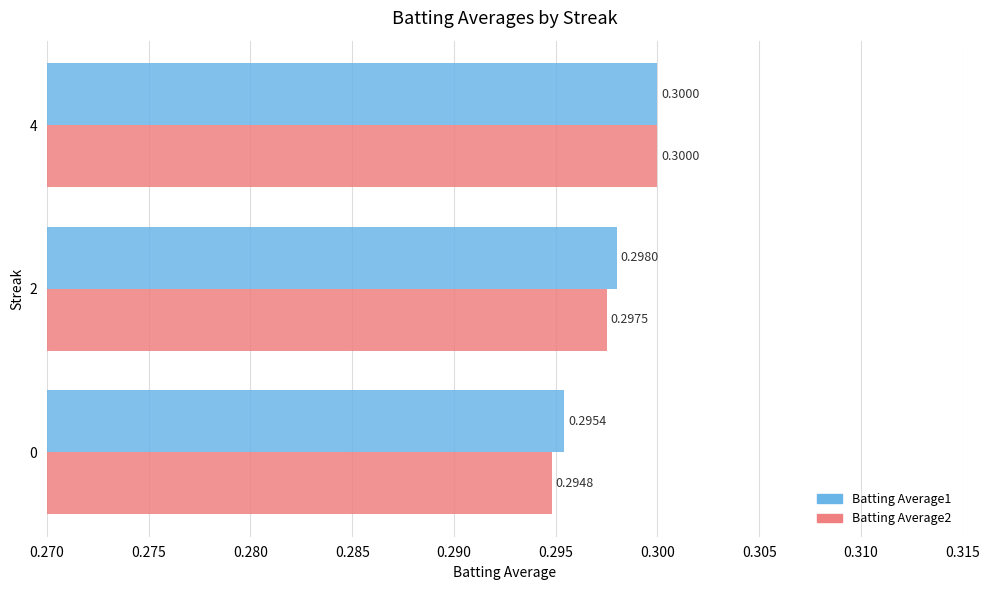

How many categories are shown in the chart?

3